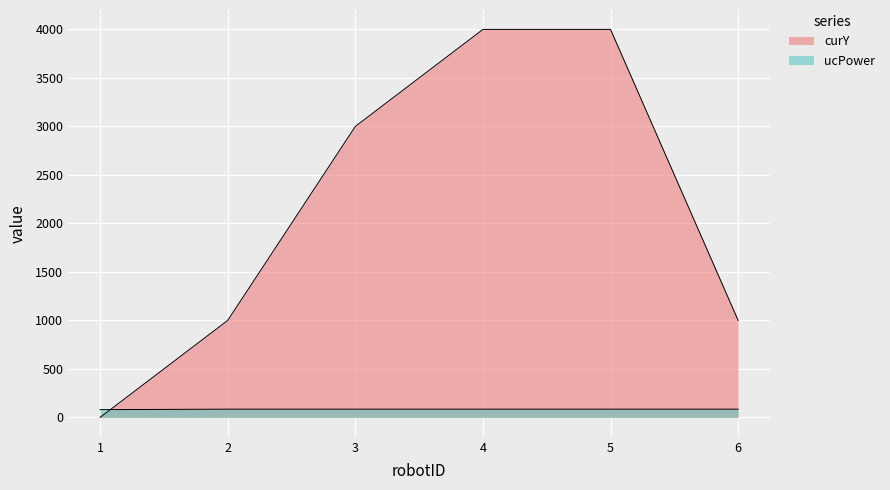

Count the curY values in the range 1000 to 4000.

5